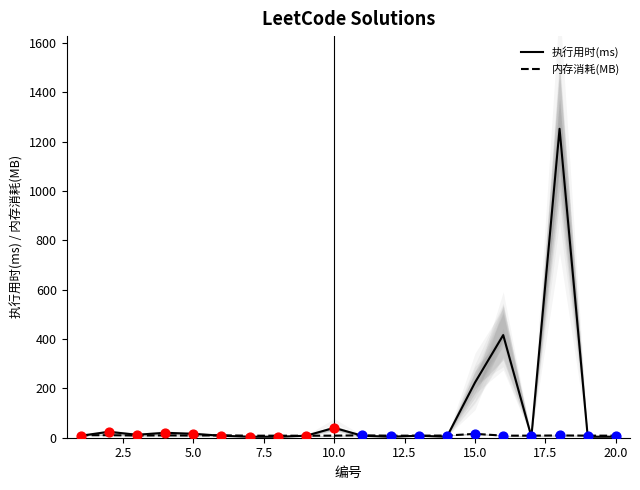

What is the total value across all series at 12.5?

17.9